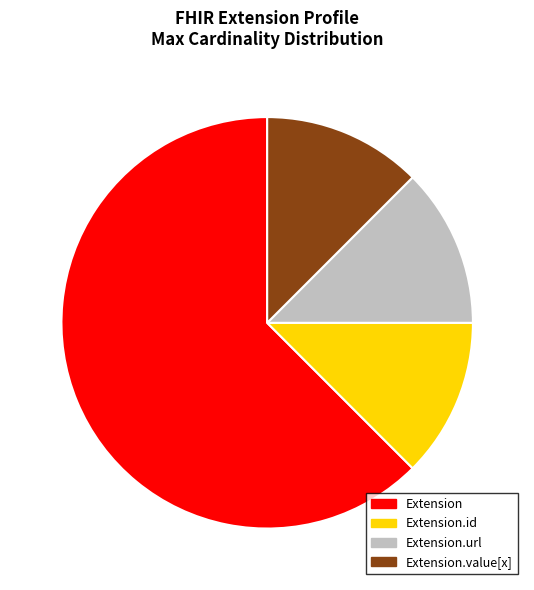

Is there any slice that represents more than half of the pie?

Yes